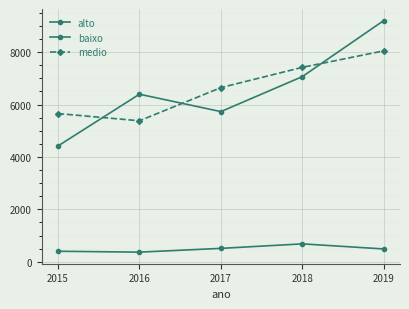

At which category does the chart reach its peak across all series?

2019